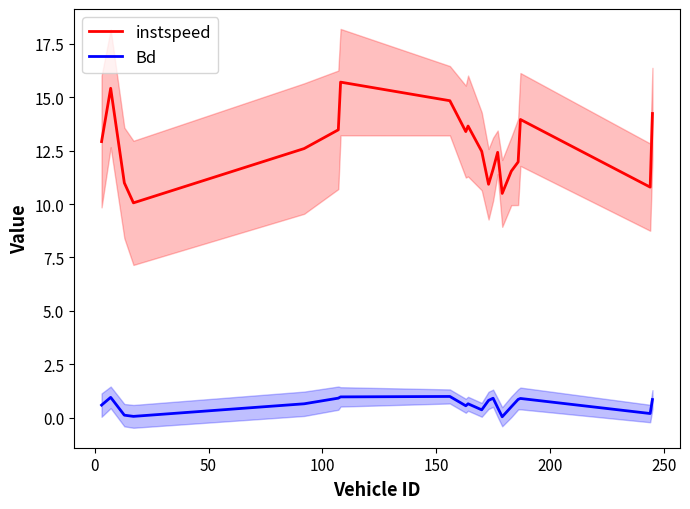

True or false: instspeed and Bd intersect in this chart.

False